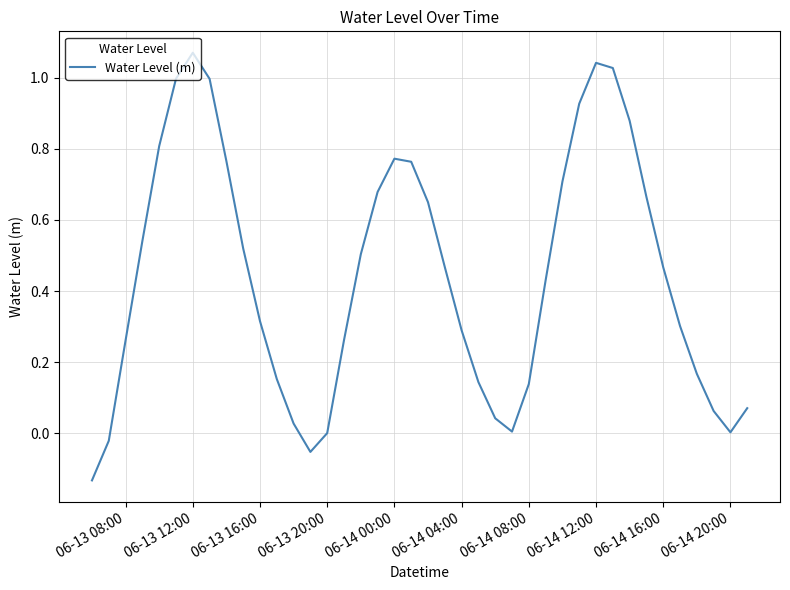

Reading left to right, what are all the values shown in this chart?

-0.1	-0.0	0.3	0.5	0.8	1.0	1.1	1.0	0.8	0.5	0.3	0.2	0.0	-0.1	0.0	0.3	0.5	0.7	0.8	0.8	0.6	0.5	0.3	0.1	0.0	0.0	0.1	0.4	0.7	0.9	1.0	1.0	0.9	0.7	0.5	0.3	0.2	0.1	0.0	0.1